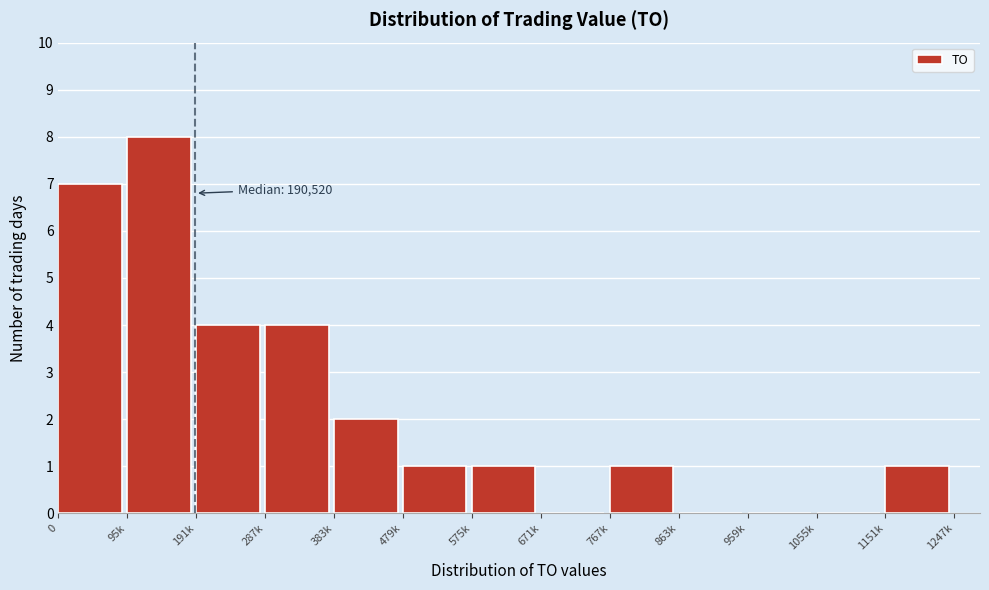

Reading right to left, transcribe all the data shown in this chart.

1151k=1	1055k=0	959k=0	863k=0	767k=1	671k=0	575k=1	479k=1	383k=2	287k=4	191k=4	95k=8	0=7